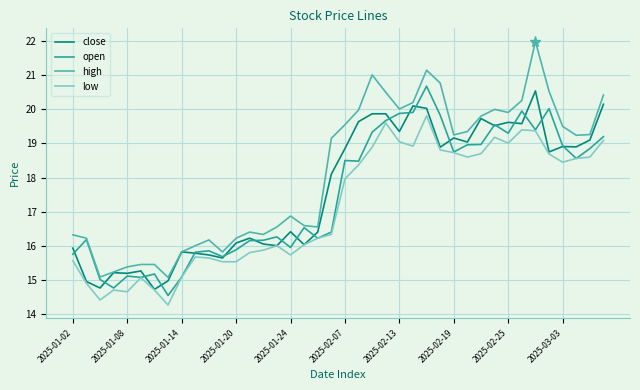

True or false: low and high cross at least once.

False